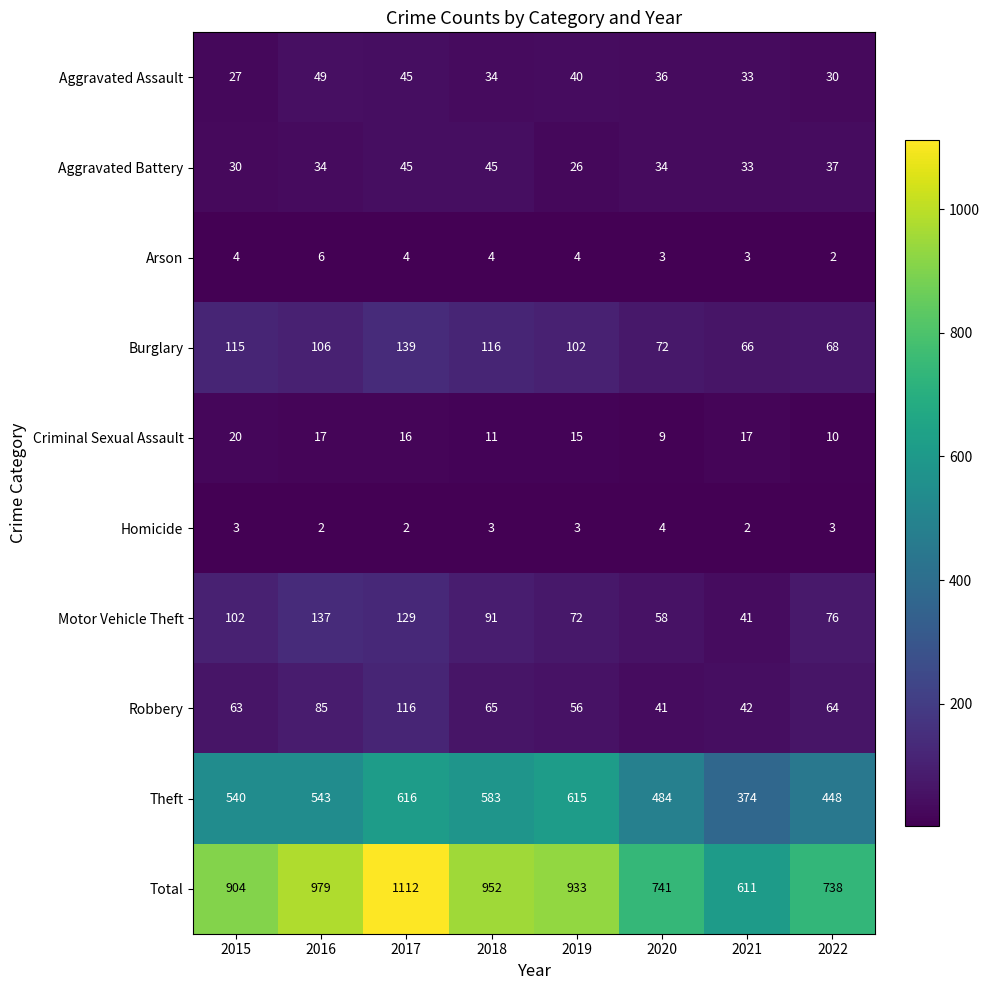

What is the average value of the Arson series?

4